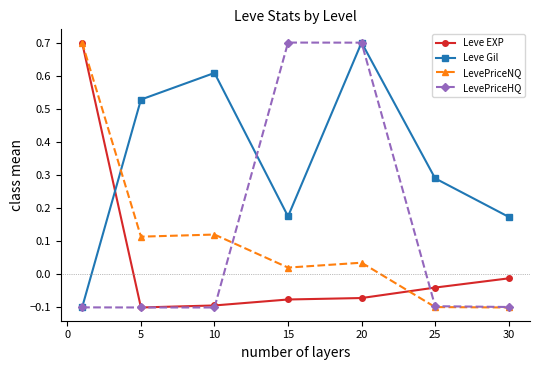

Count the Leve Gil values in the range 0 to 1.

6